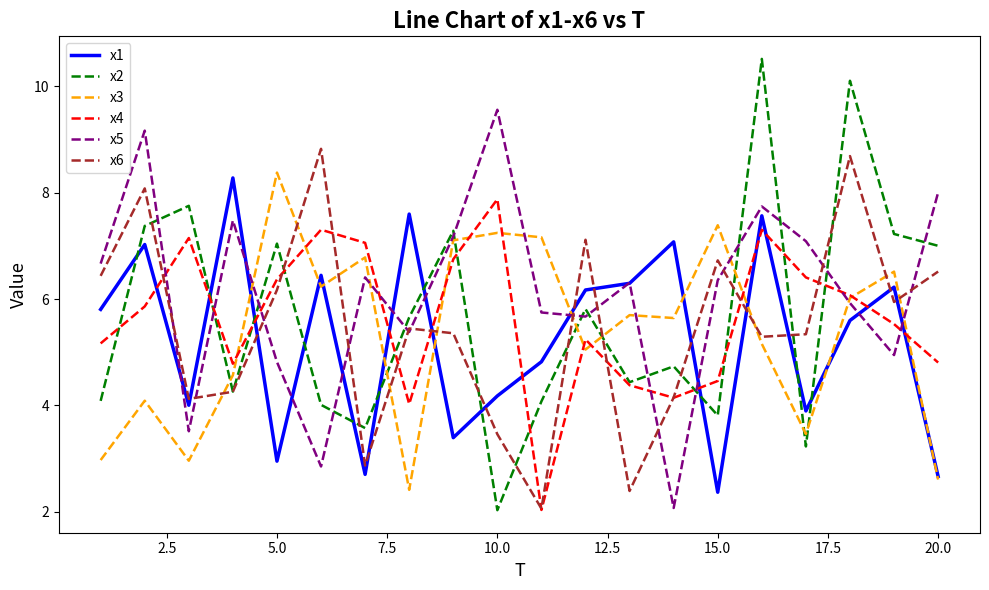

What is the average value of the x3 series?

5.4